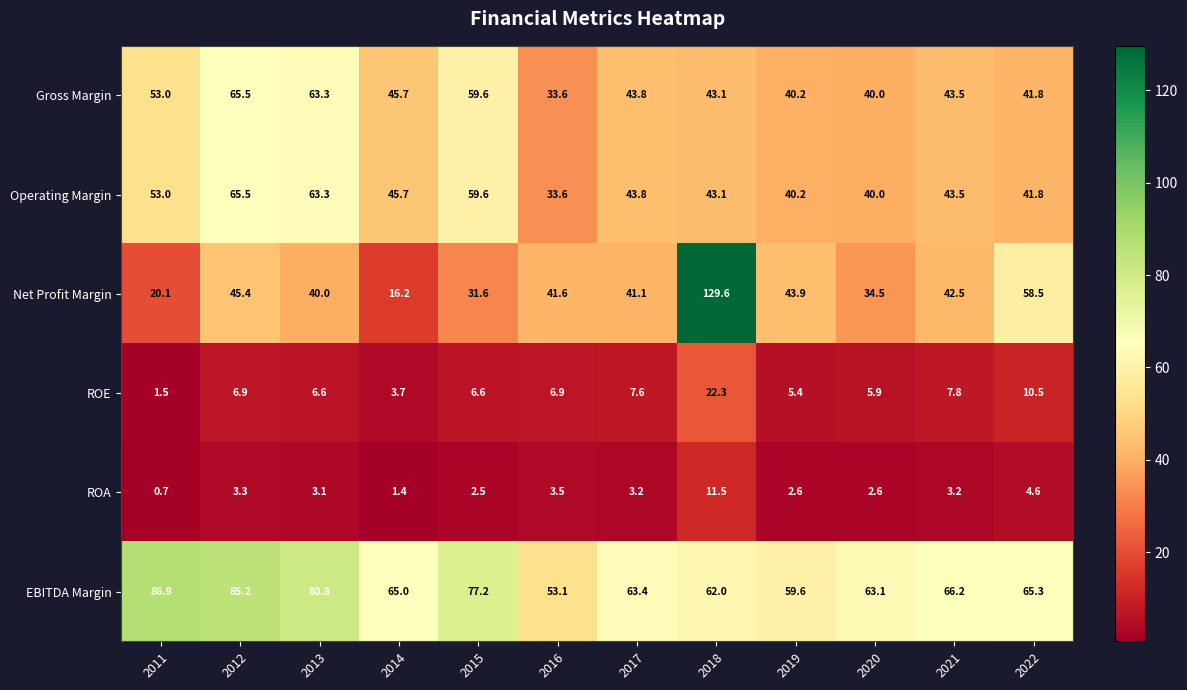

What is the minimum value shown in the chart?

0.7